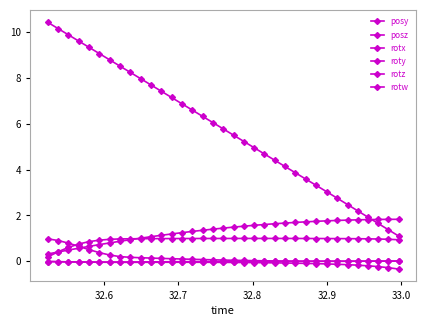

How many distinct data groups are displayed?

6